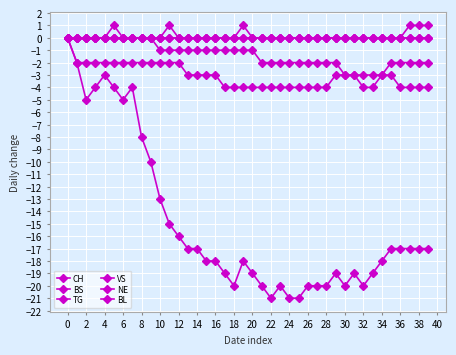

Where is the first local minimum for CH?

2